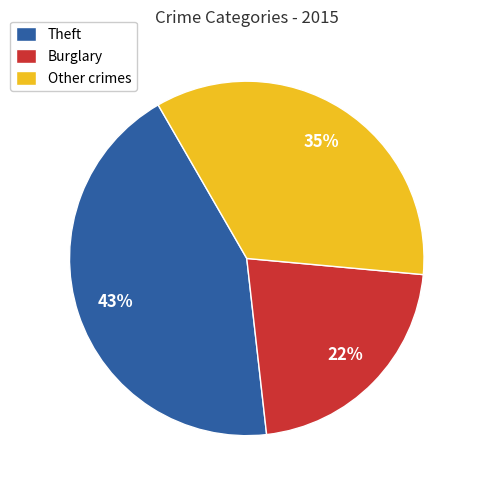

To the nearest percent, what portion does Theft represent?

43%